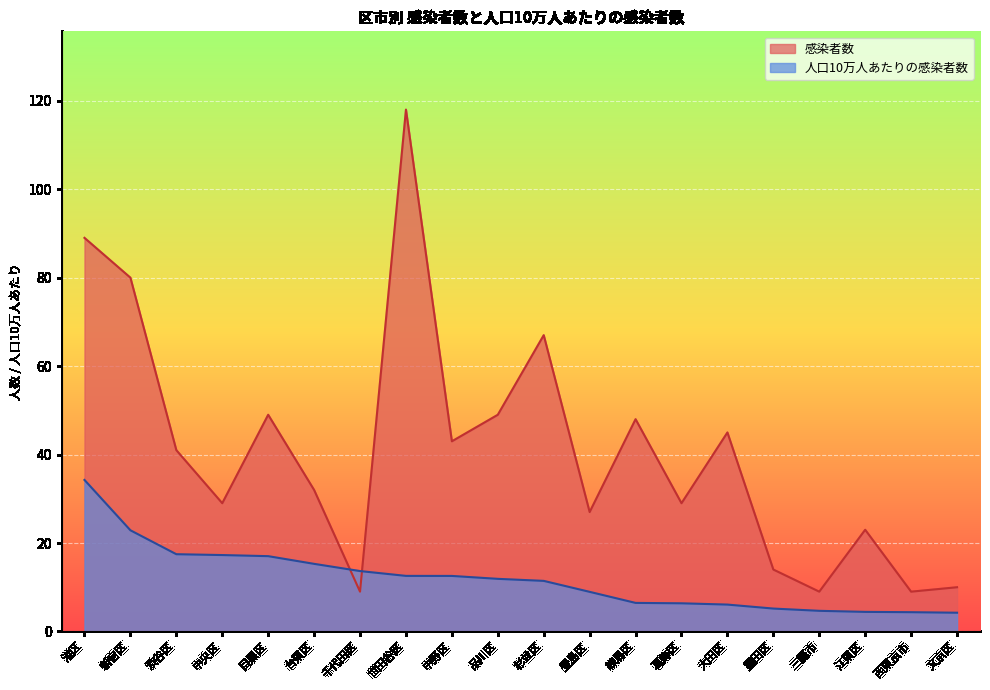

At which label is 人口10万人あたりの感染者数 closest to 19?

渋谷区